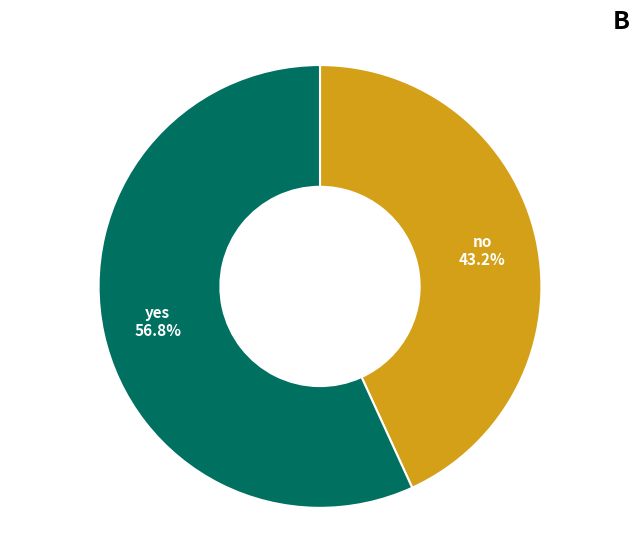

Is there a majority slice in this chart?

Yes